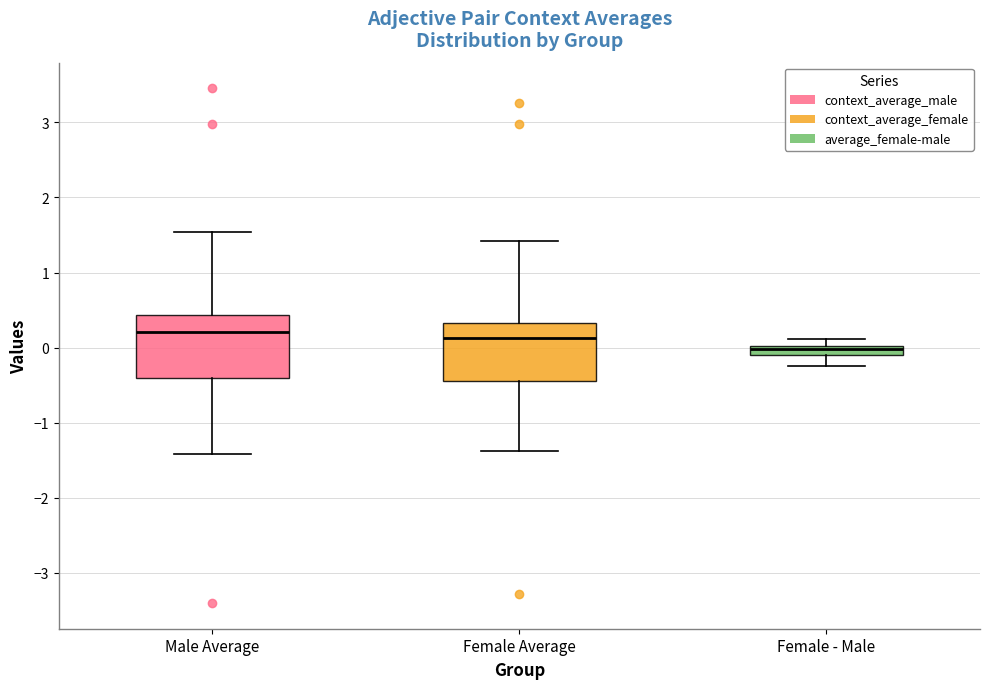

Where does the lower whisker of the box for Female - Male end on the y-axis? The values are not printed on the chart, so give them approximately, as read against the axis.

-0.2